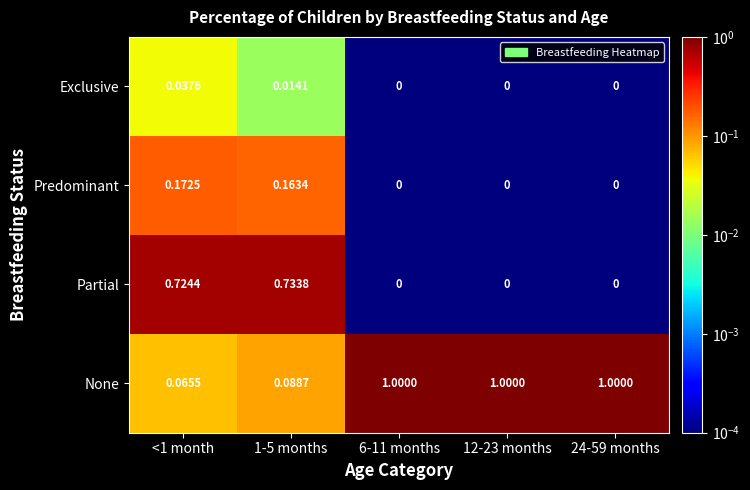

Rank the series by their maximum value, from lowest to highest.

Exclusive, Predominant, Partial, None